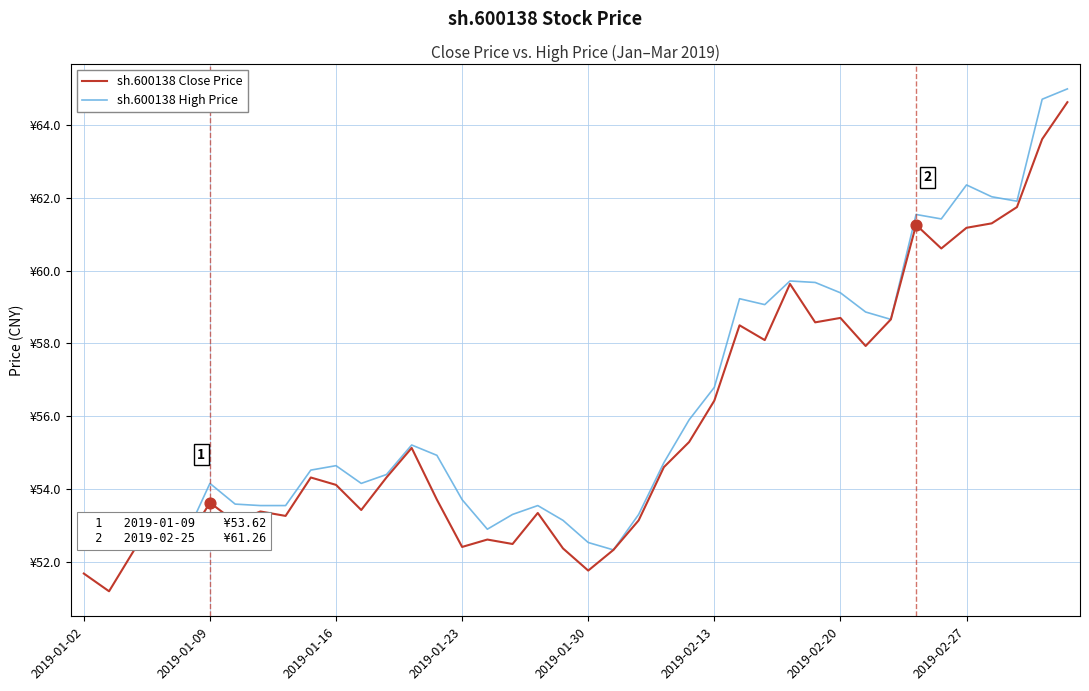

What are all the series names shown in the legend?

sh.600138 Close Price, sh.600138 High Price